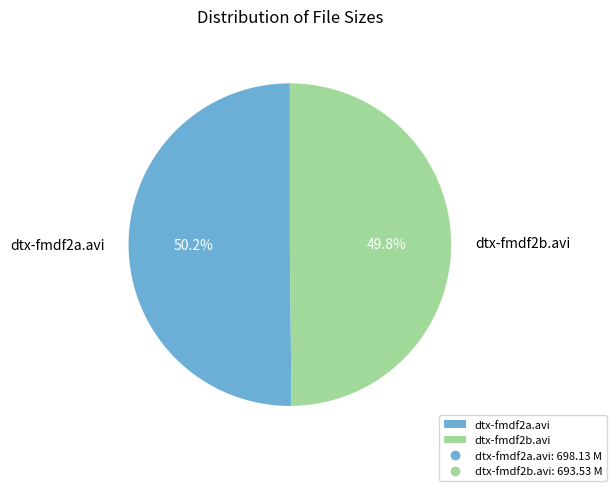

What percentage is the dtx-fmdf2a.avi slice, to the nearest percent?

50%